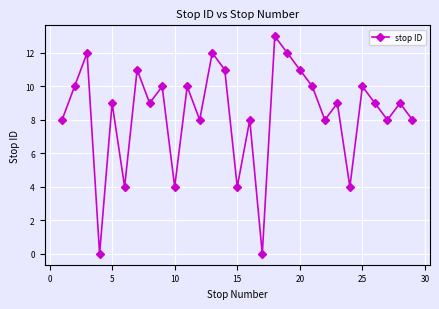

How many points are lower than both their immediate neighbors (excluding endpoints)?

10